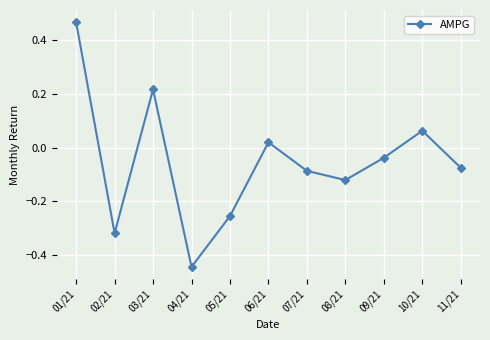

At which label does the data first exceed 0?

01/21